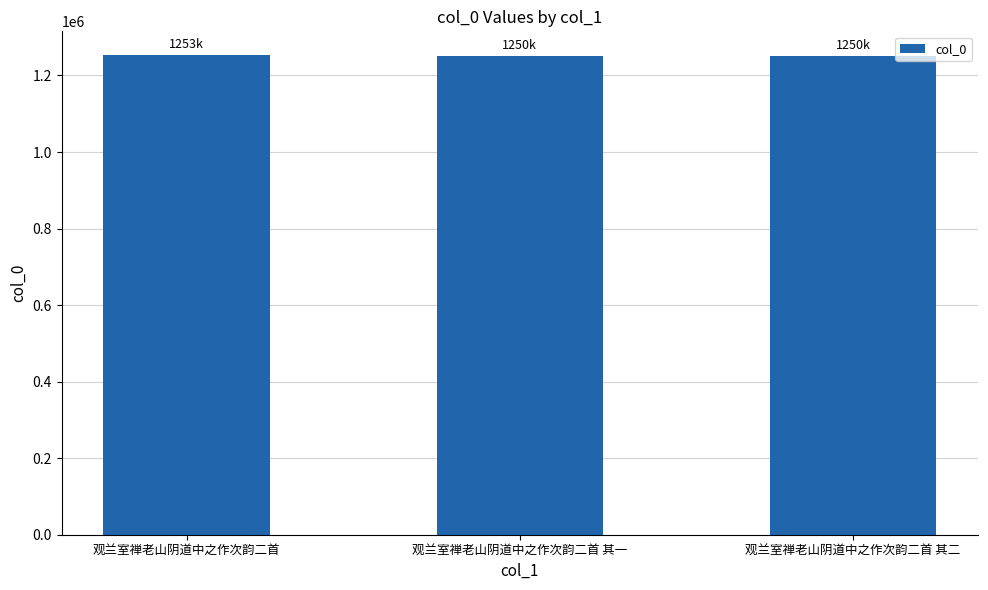

What is the label of the 2nd bar from the right?

观兰室禅老山阴道中之作次韵二首 其一